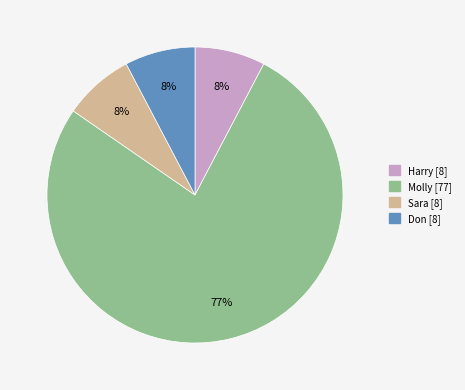

Which has a higher value, Sara or Molly?

Molly